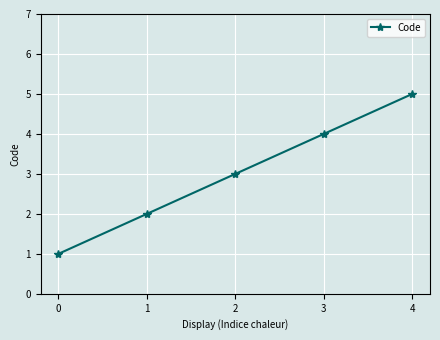

Which has a higher value, 3 or 4?

4